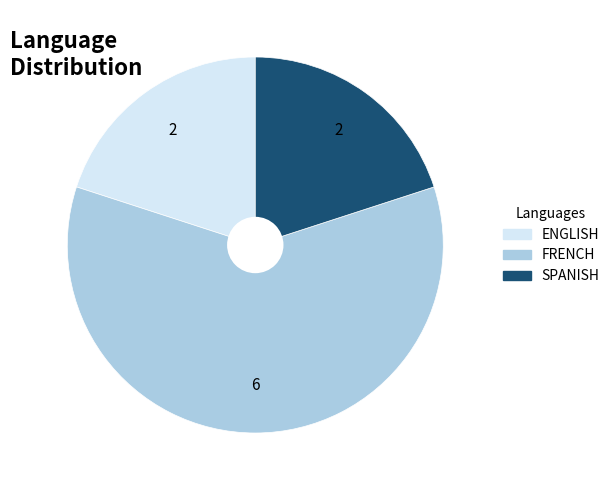

Which category has the biggest portion of the pie?

FRENCH